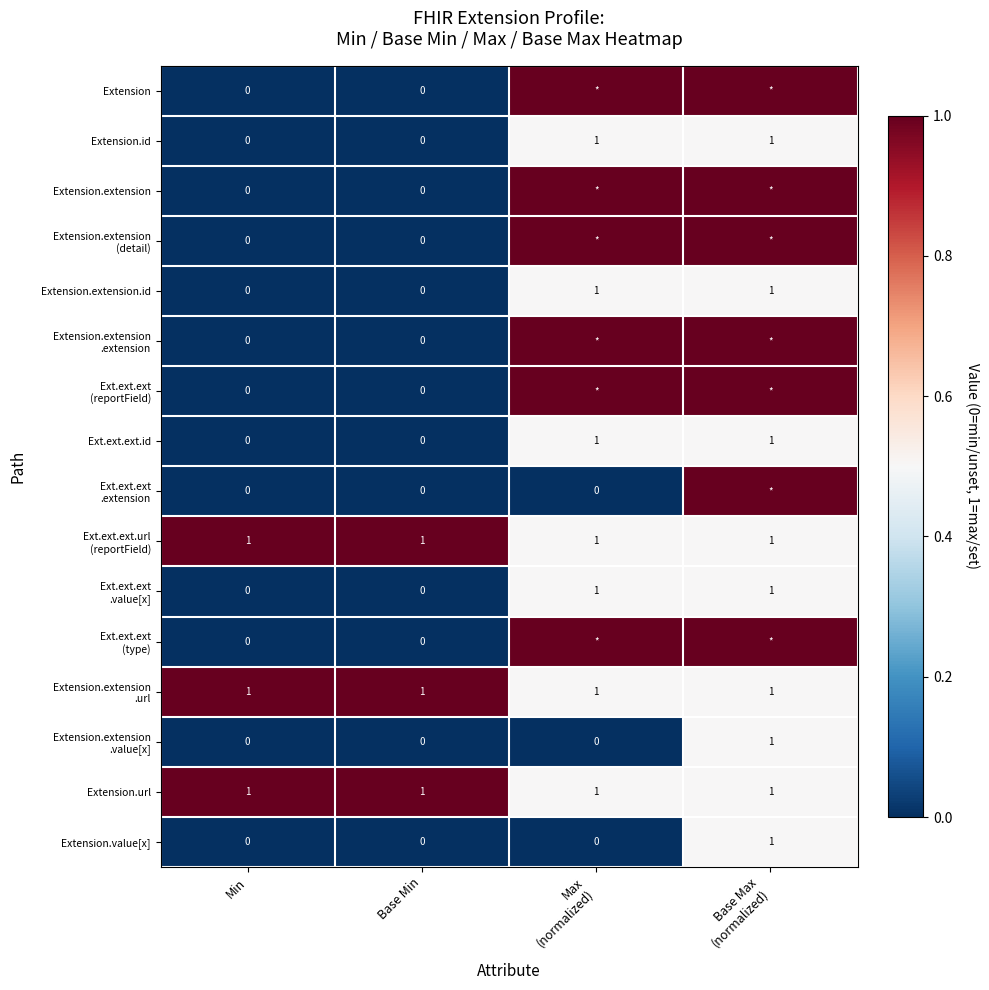

At which category does the chart reach its minimum across all series?

Min